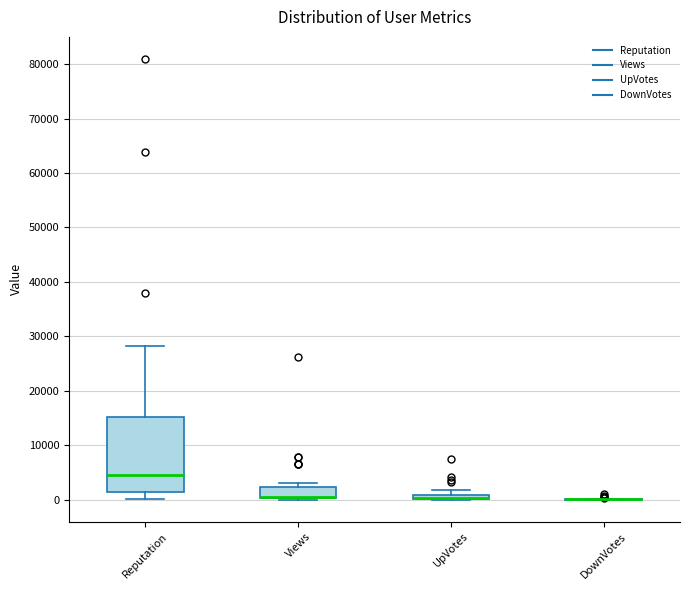

Where is the upper edge of the box for UpVotes on the y-axis? The values are not printed on the chart, so give them approximately, as read against the axis.

1000